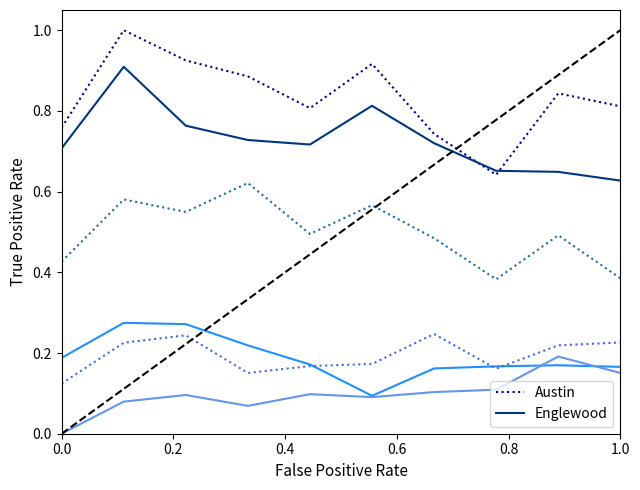

What is the maximum value shown in the chart?

1.0